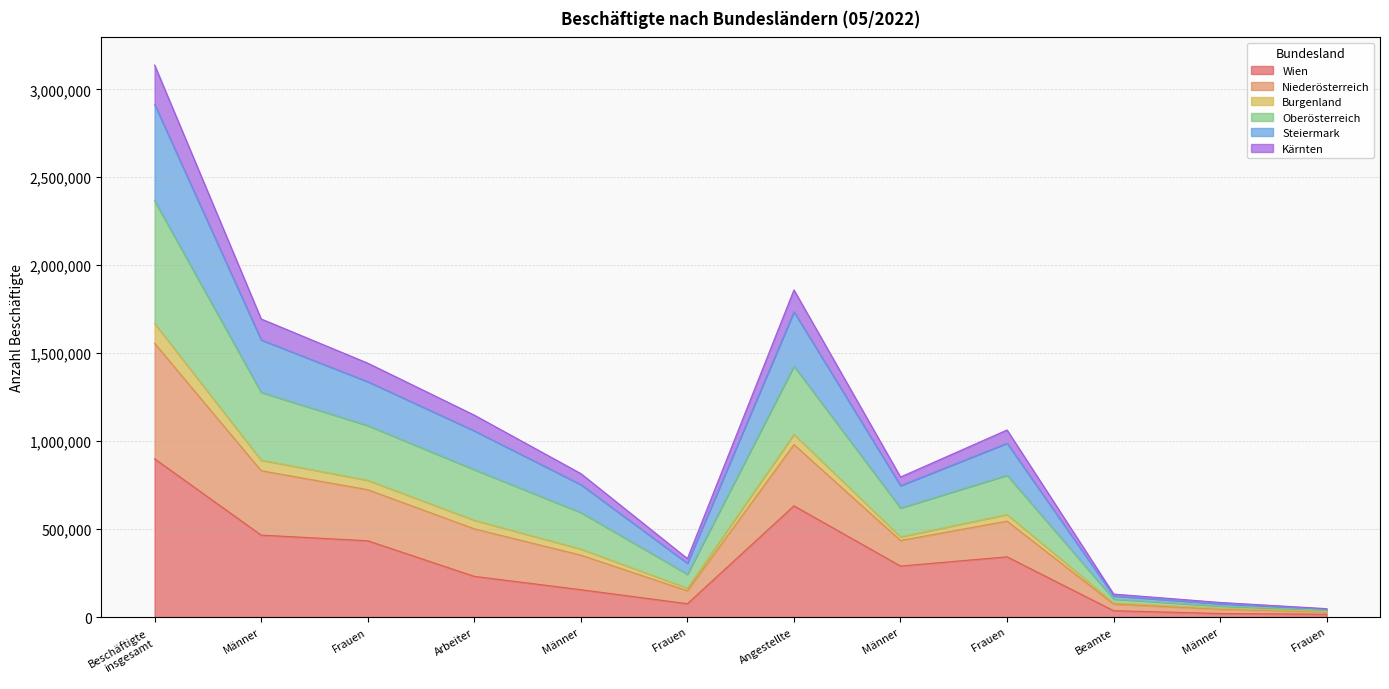

What are all the series names shown in the legend?

Wien, Niederösterreich, Burgenland, Oberösterreich, Steiermark, Kärnten